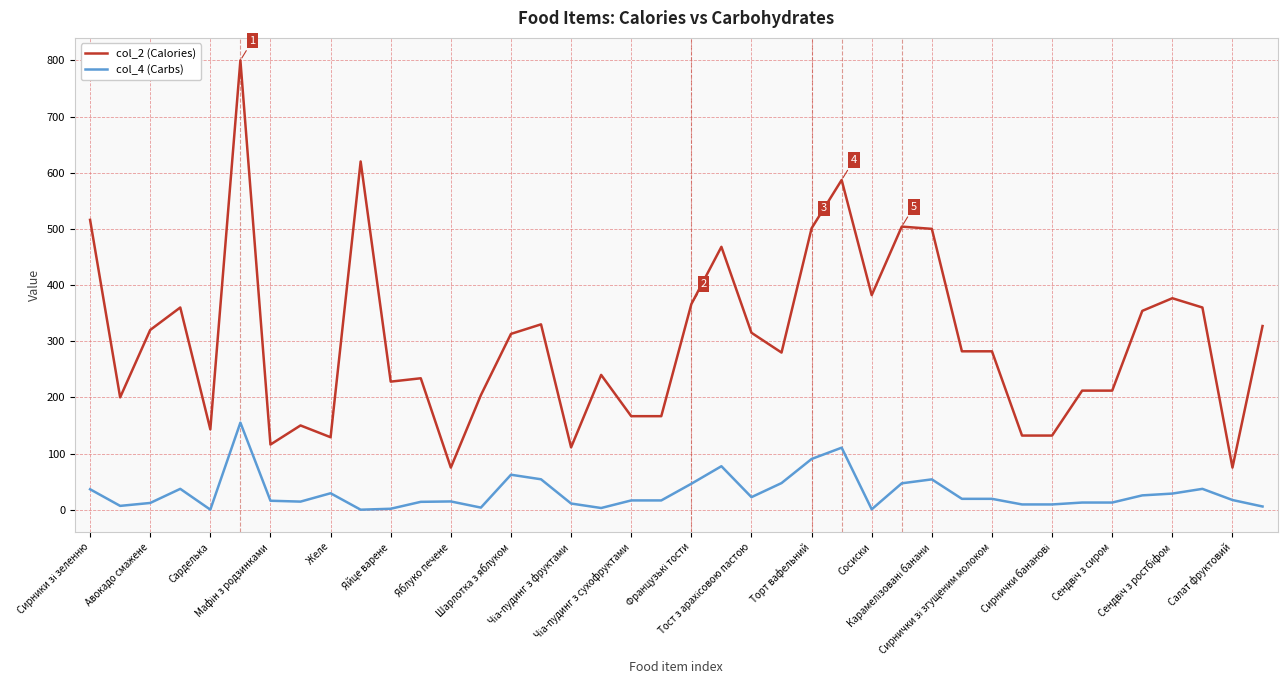

What is the difference between the maximum and minimum values in the col_4 (Carbs) series?

155.0